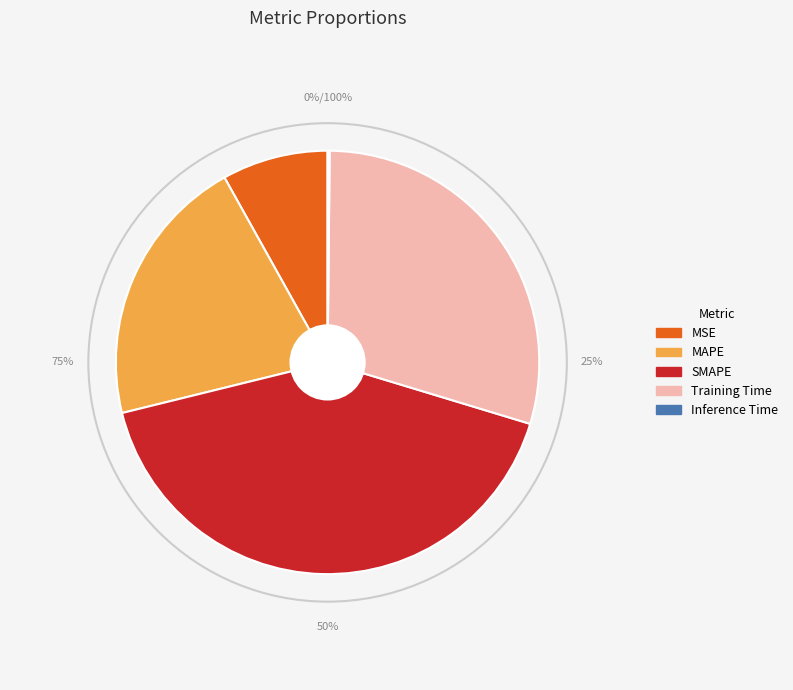

How many slices are in this pie chart?

5